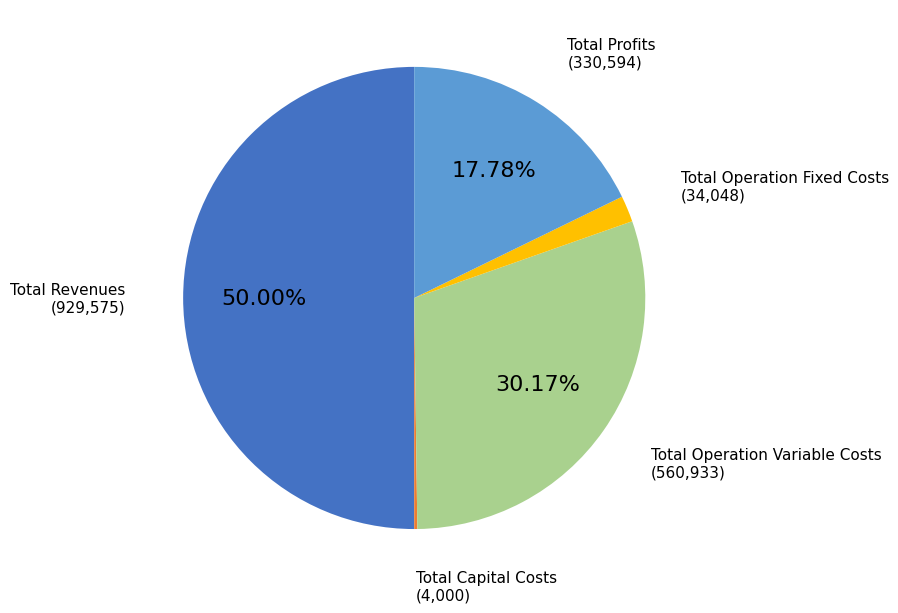

Combined, do Total Profits and Total Revenues account for over 50%?

Yes